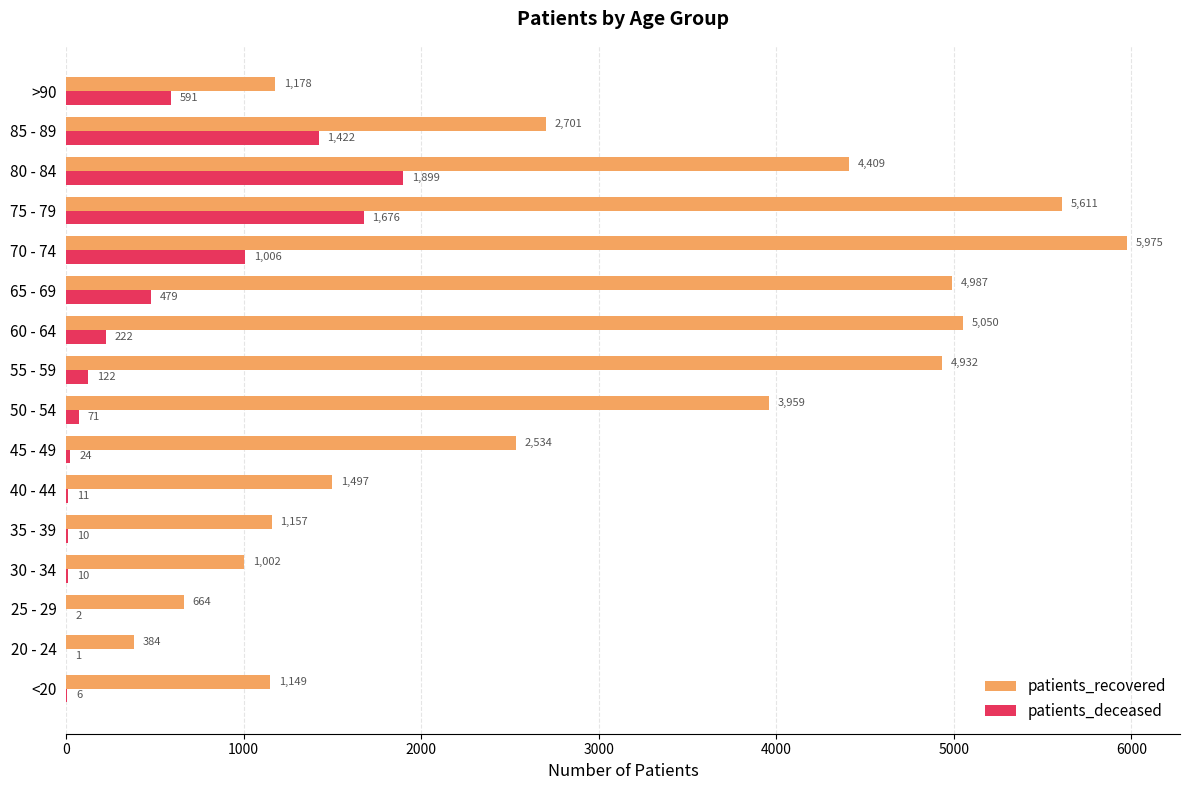

Which category has the highest value across all series?

70 - 74